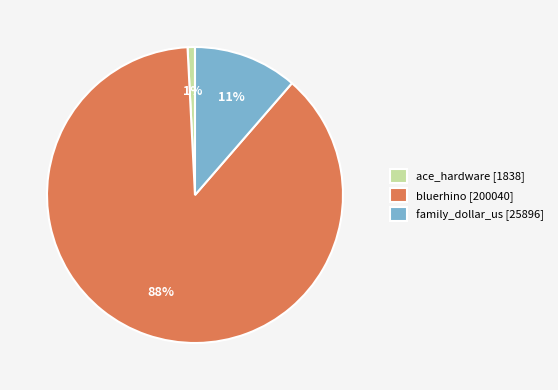

To the nearest percent, what is the difference between the ace_hardware and bluerhino slice percentages?

87%